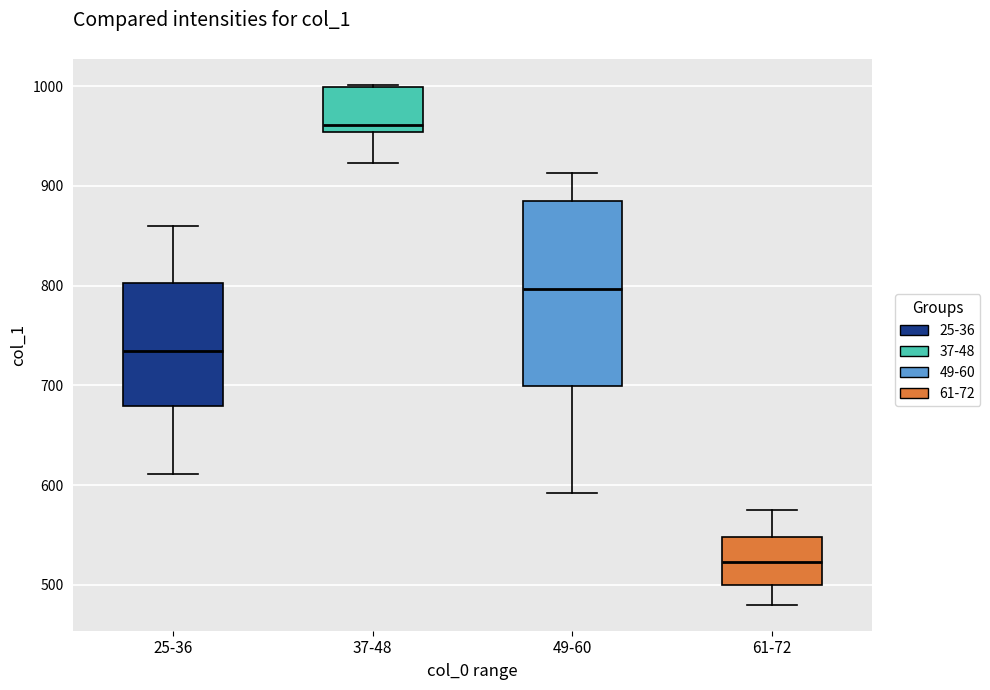

Which box is the tallest, from its lower edge to its upper edge?

49-60